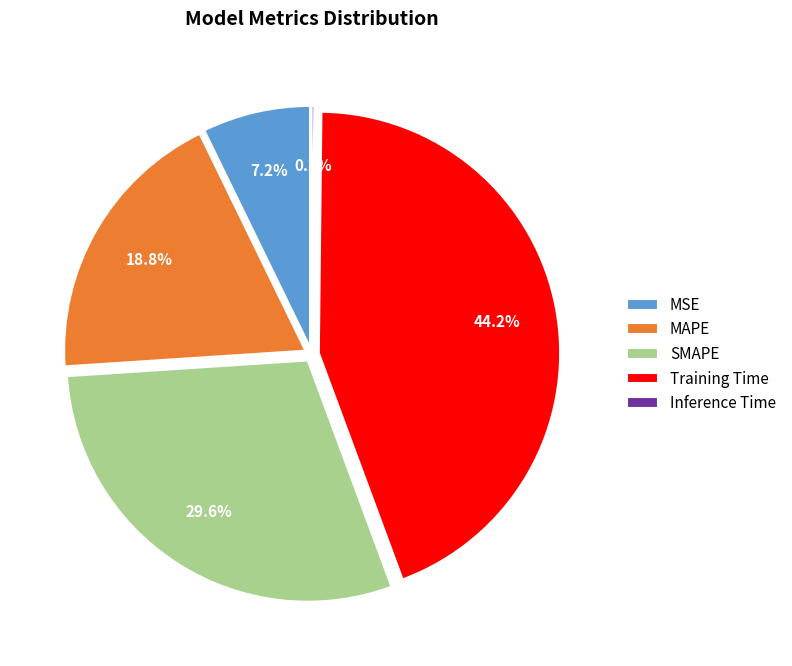

How many segments does this pie chart have?

5